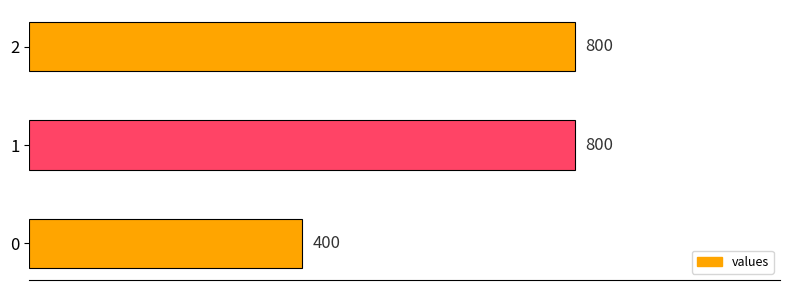

What is the greatest value displayed?

800